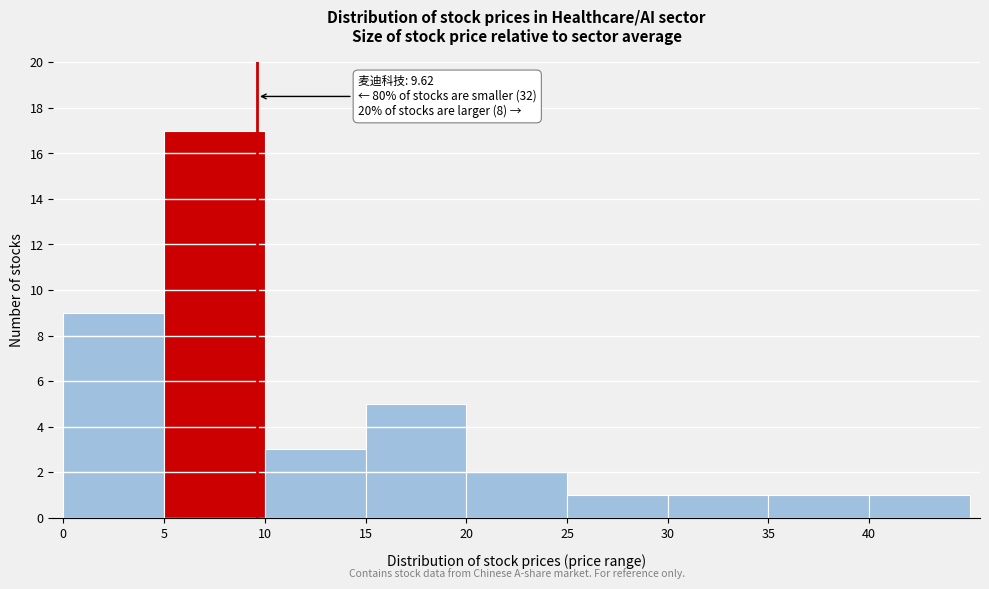

Over which range of the x-axis is the bar tallest?

5 to 10